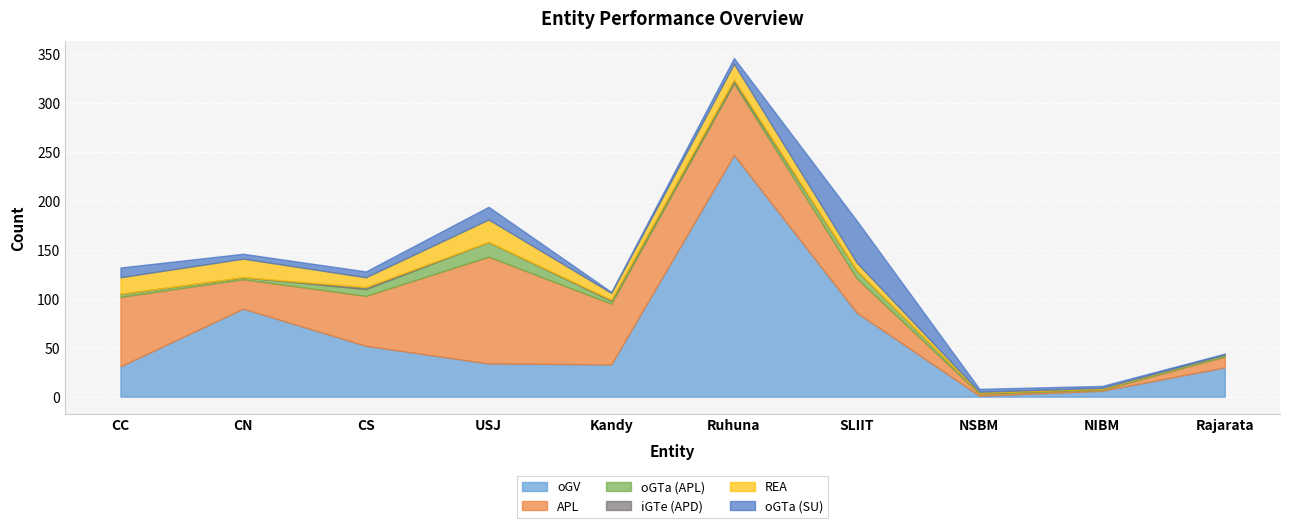

What is the label of the 2nd point from the right?

NIBM